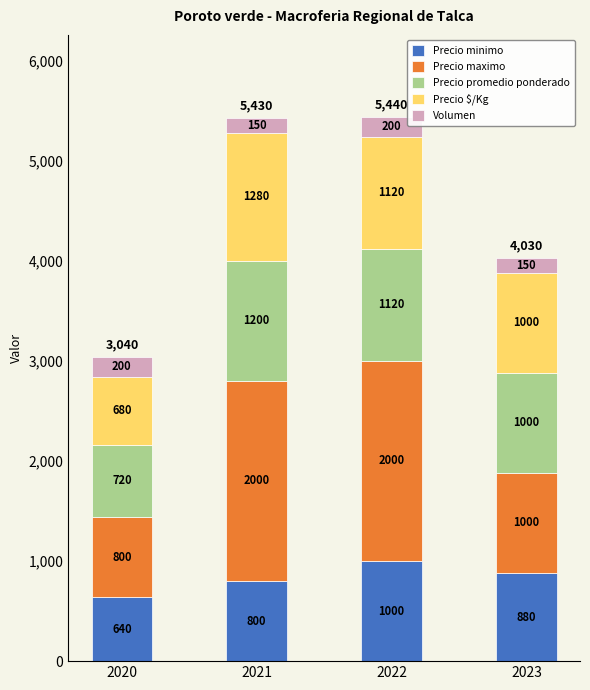

Does the chart contain any negative values?

No